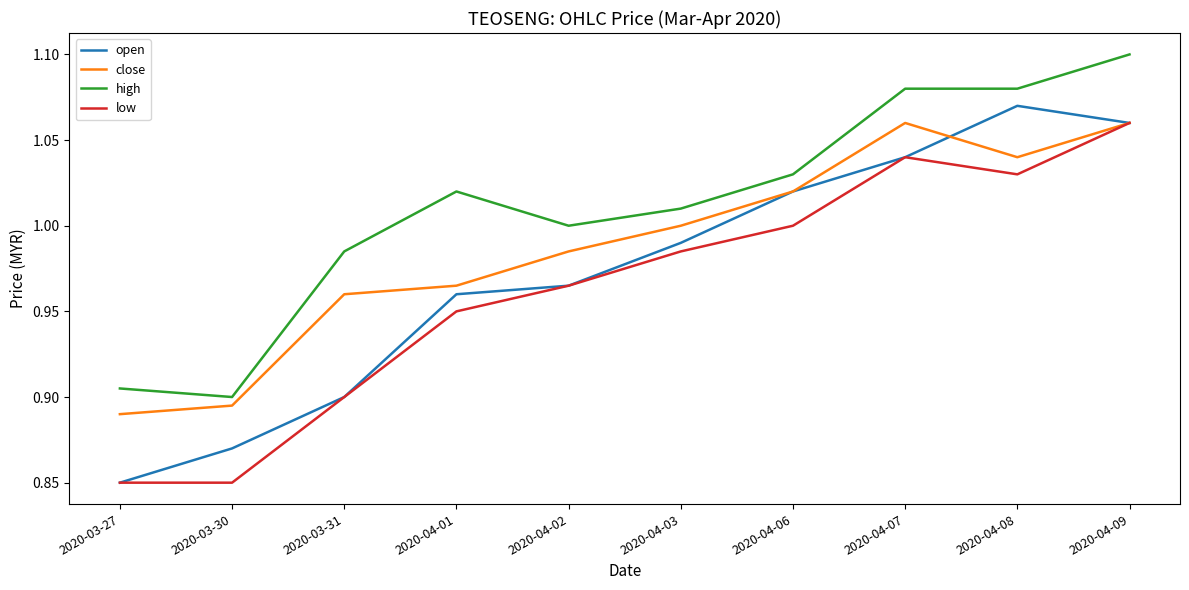

List the series in order of their overall mean, highest first.

high, close, open, low